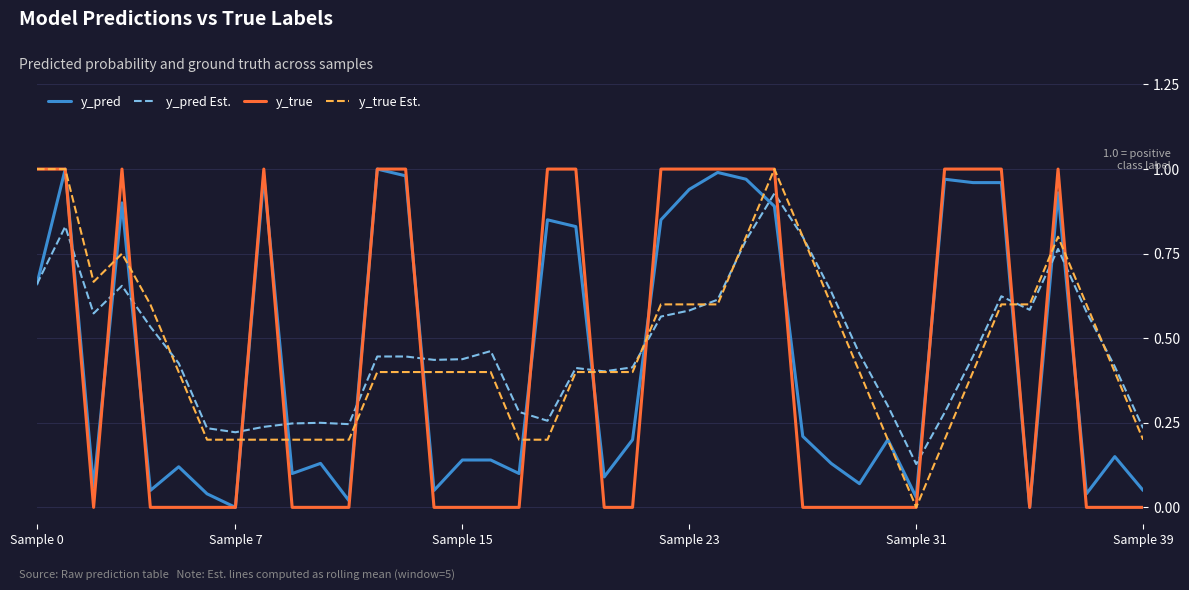

How many intersections are there between y_true and y_true Est.?

12